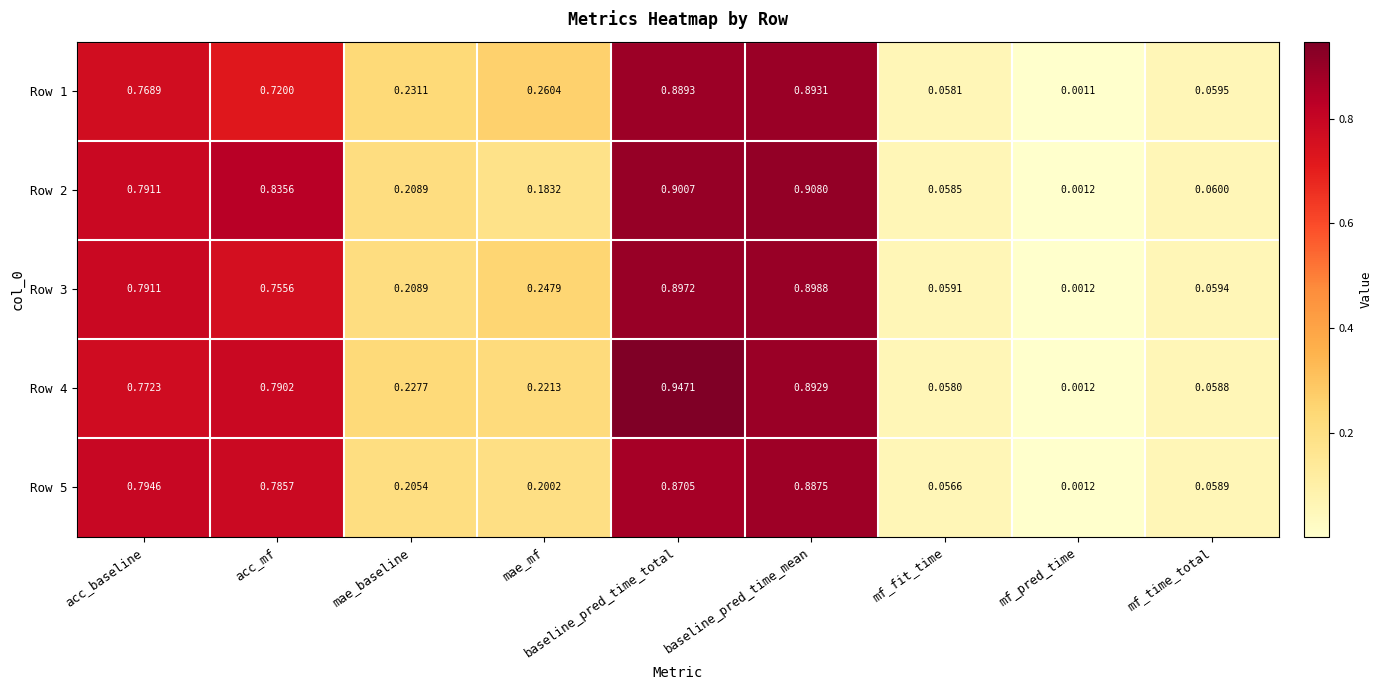

At which label does Row 4 reach its peak?

baseline_pred_time_total